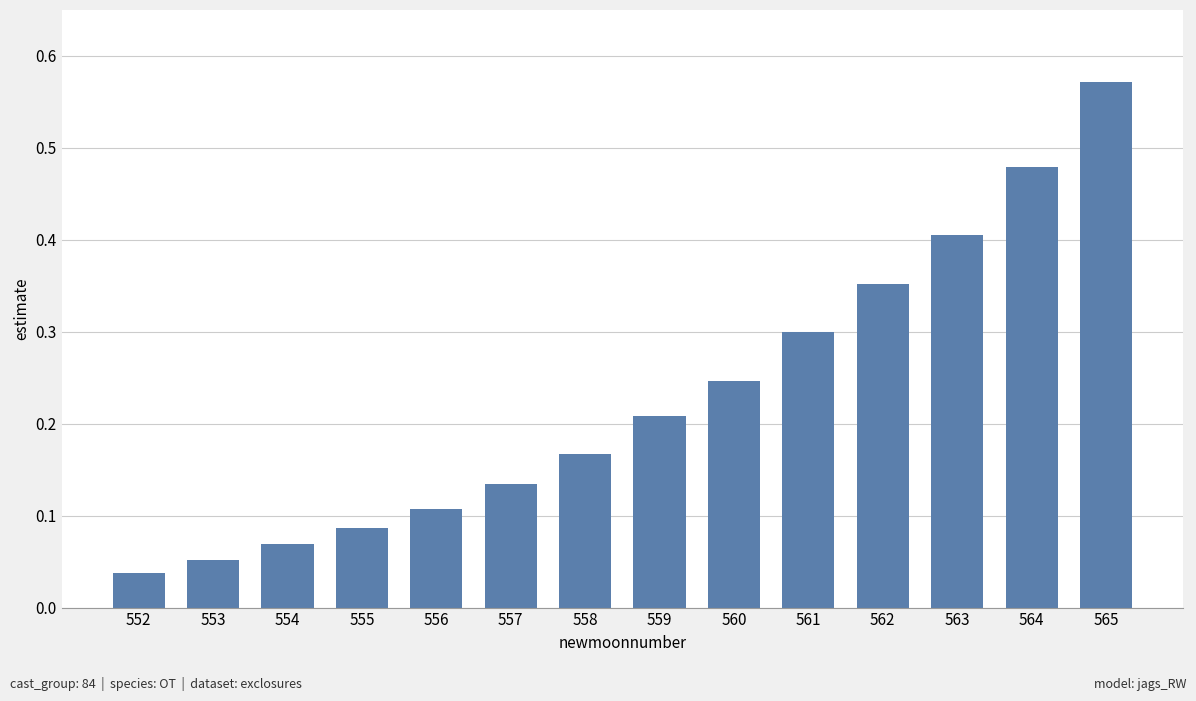

Which label corresponds to the smallest value in the chart?

552